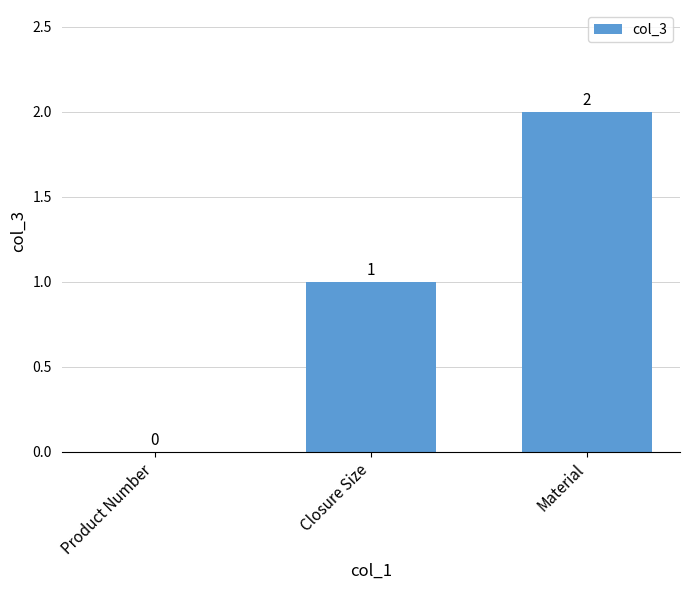

What is the greatest value displayed?

2